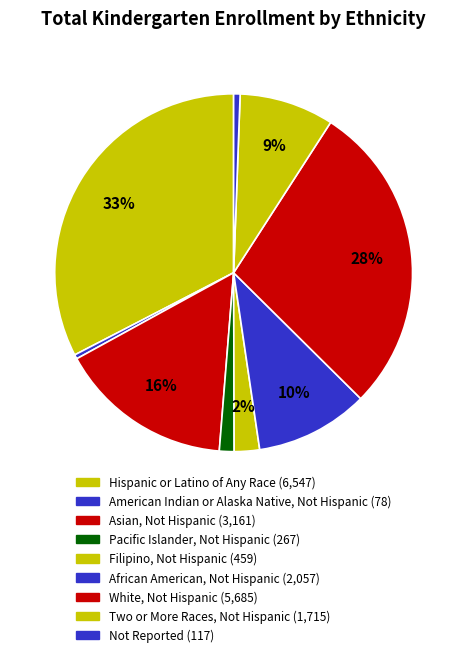

How many slices are in this pie chart?

9